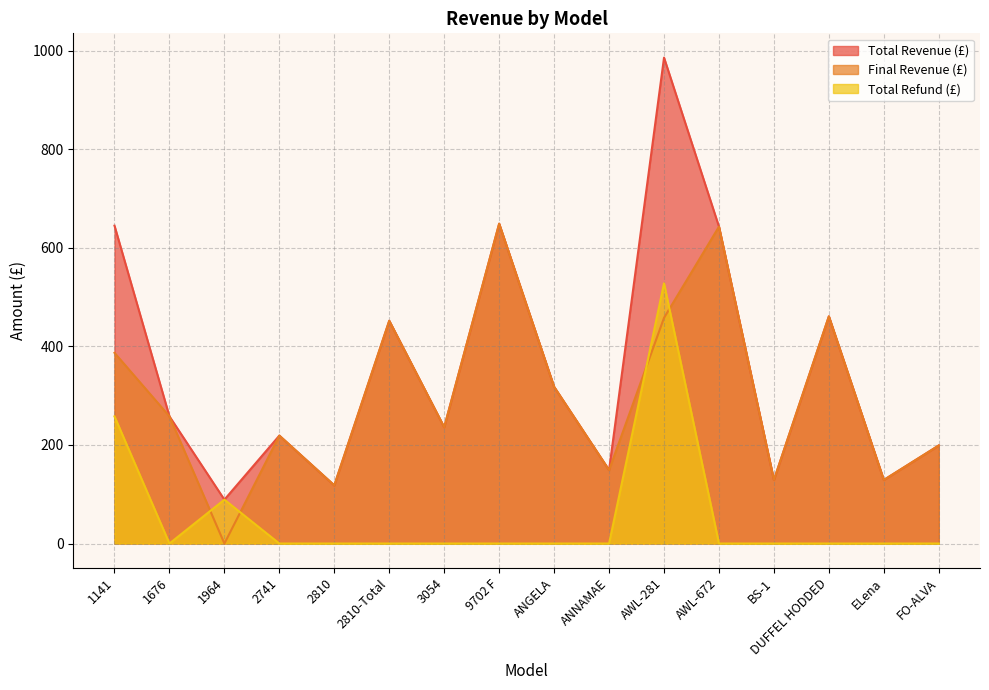

True or false: Total Refund (£) has more than 1 points higher than both neighbors.

True